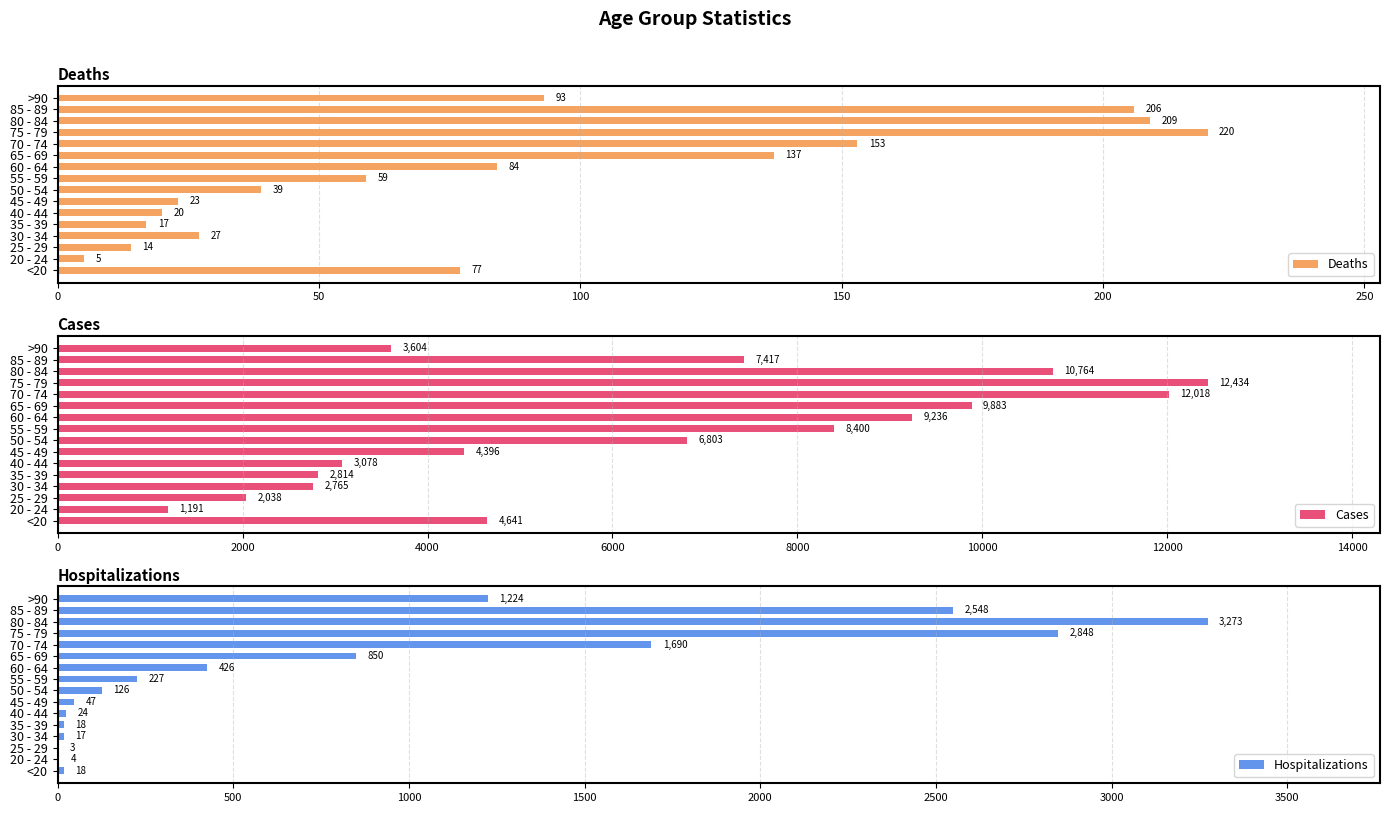

Reading left to right, extract all data points from this chart.

Deaths: 77	5	14	27	17	20	23	39	59	84	137	153	220	209	206	93
Cases: 4641	1191	2038	2765	2814	3078	4396	6803	8400	9236	9883	12018	12434	10764	7417	3604
Hospitalizations: 18	4	3	17	18	24	47	126	227	426	850	1690	2848	3273	2548	1224